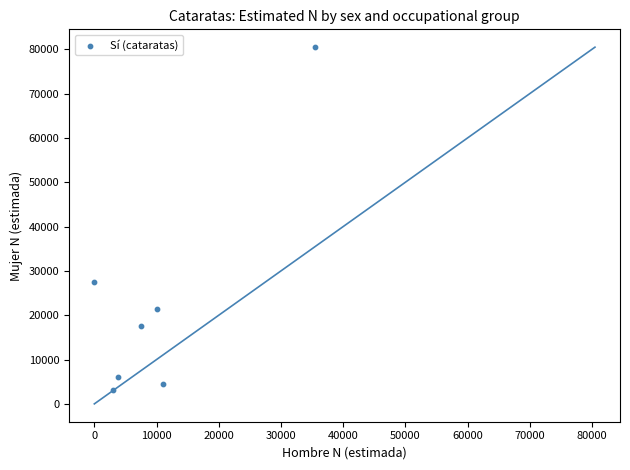

What Y value in the scatter plot is closest to 41845?

27428